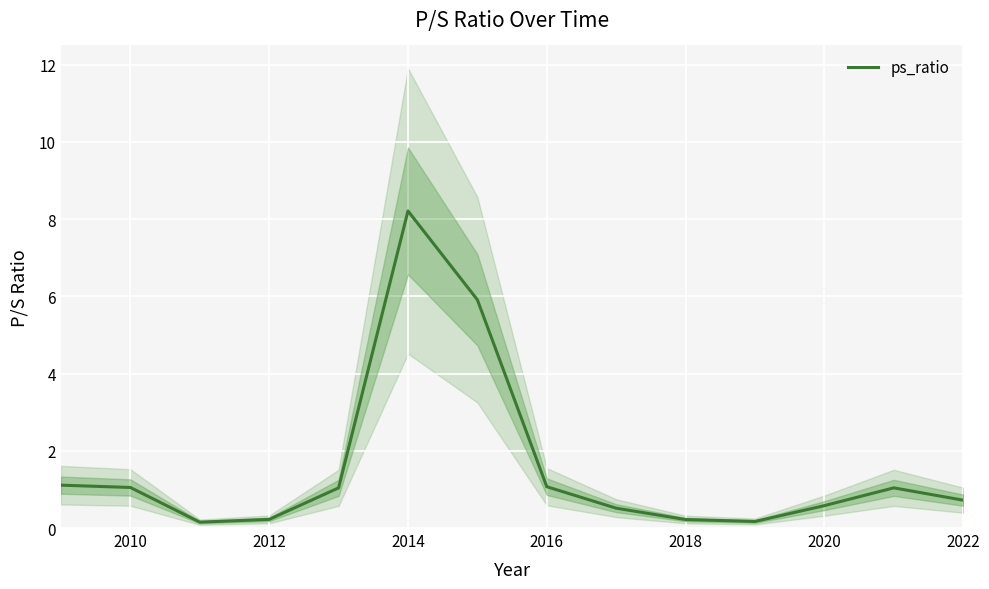

What is the sum of all values?

22.0